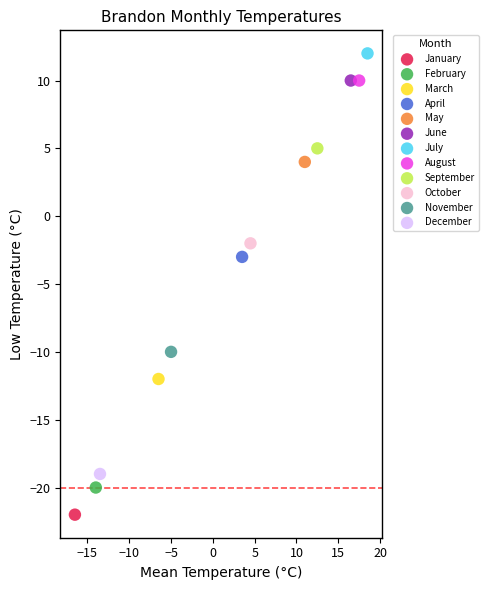

What are all the series names shown in the legend?

January, February, March, April, May, June, July, August, September, October, November, December